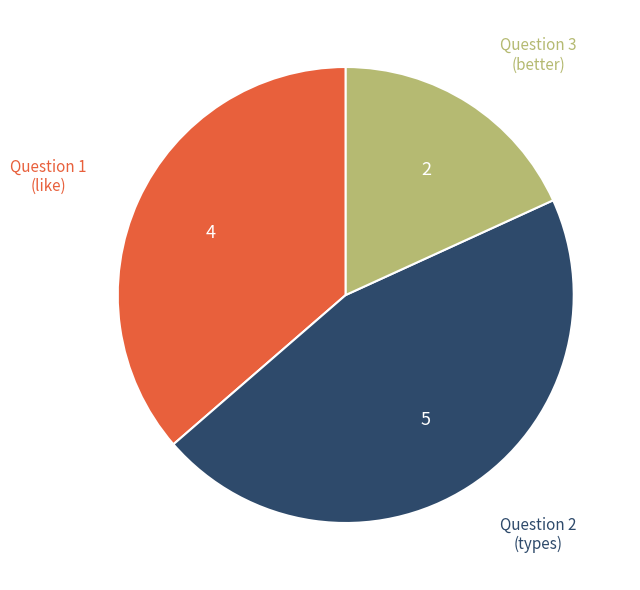

Is there a majority slice in this chart?

No